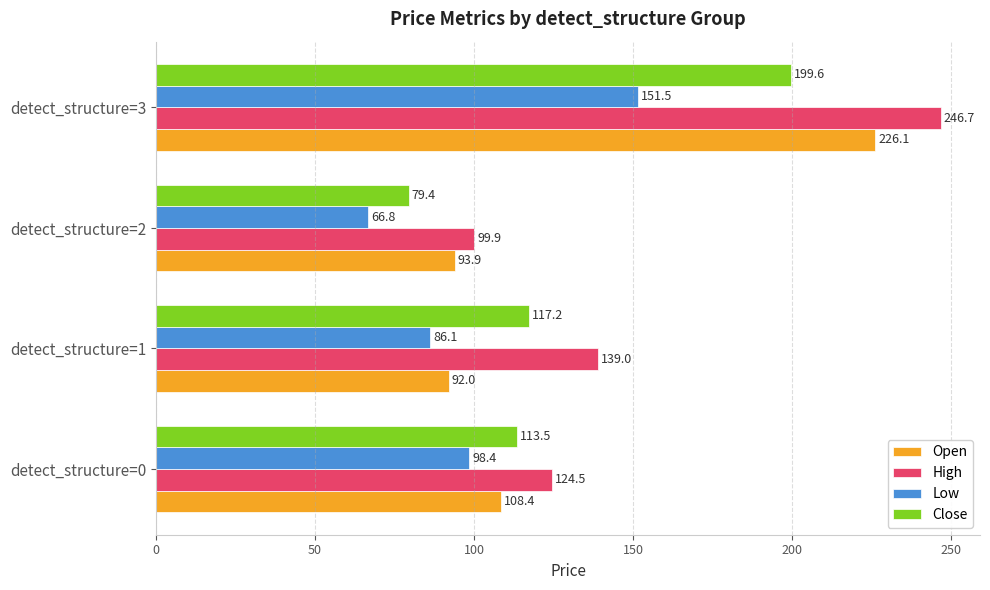

At which label is Open closest to 159?

detect_structure=0